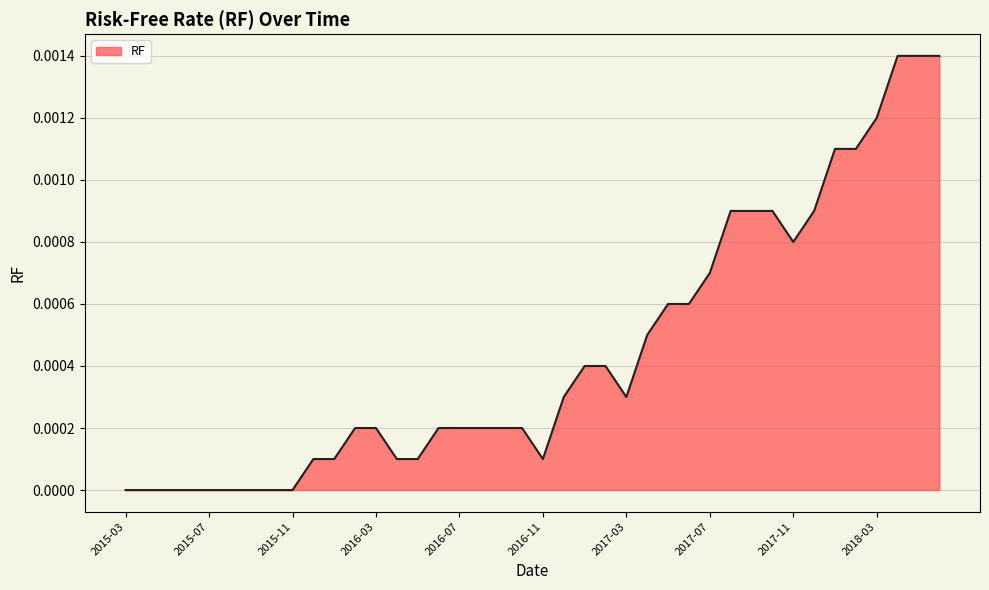

How many lines are shown in the chart?

1